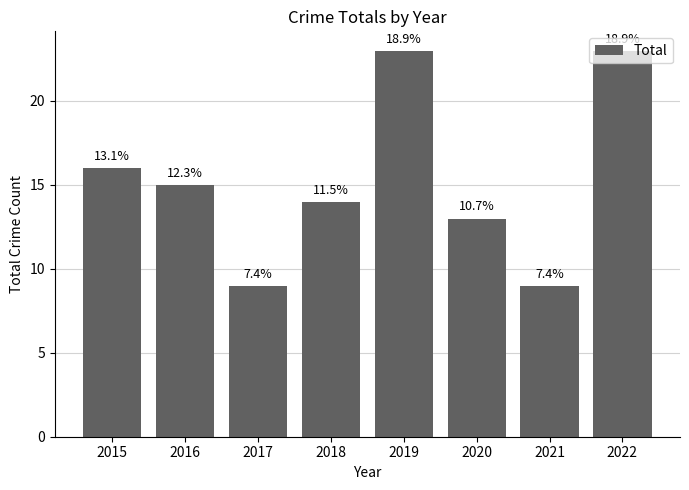

List the labels in order of value, largest first.

2019, 2022, 2015, 2016, 2018, 2020, 2017, 2021